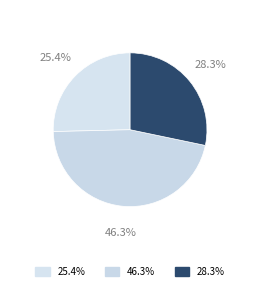

Count the number of slices in the pie.

3